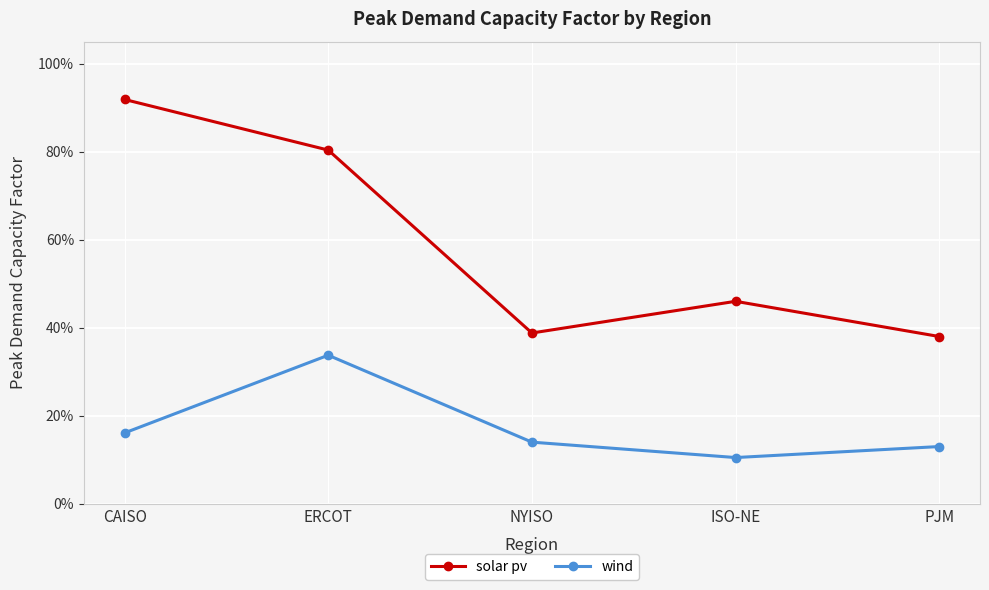

True or false: wind and solar pv intersect in this chart.

False